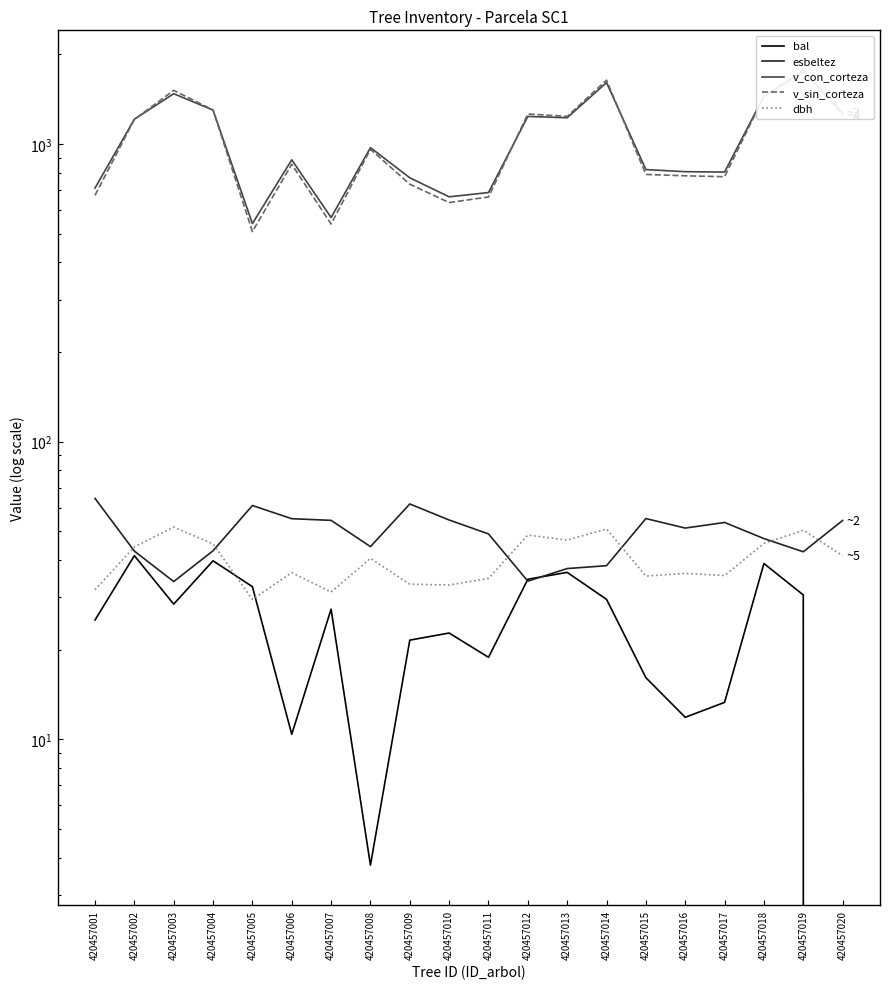

True or false: bal and esbeltez cross at least once.

True